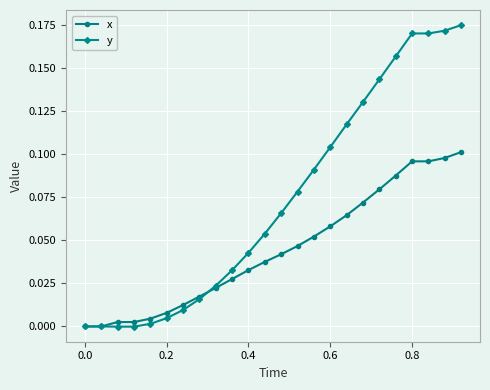

Rank the series by their average value, from highest to lowest.

y, x